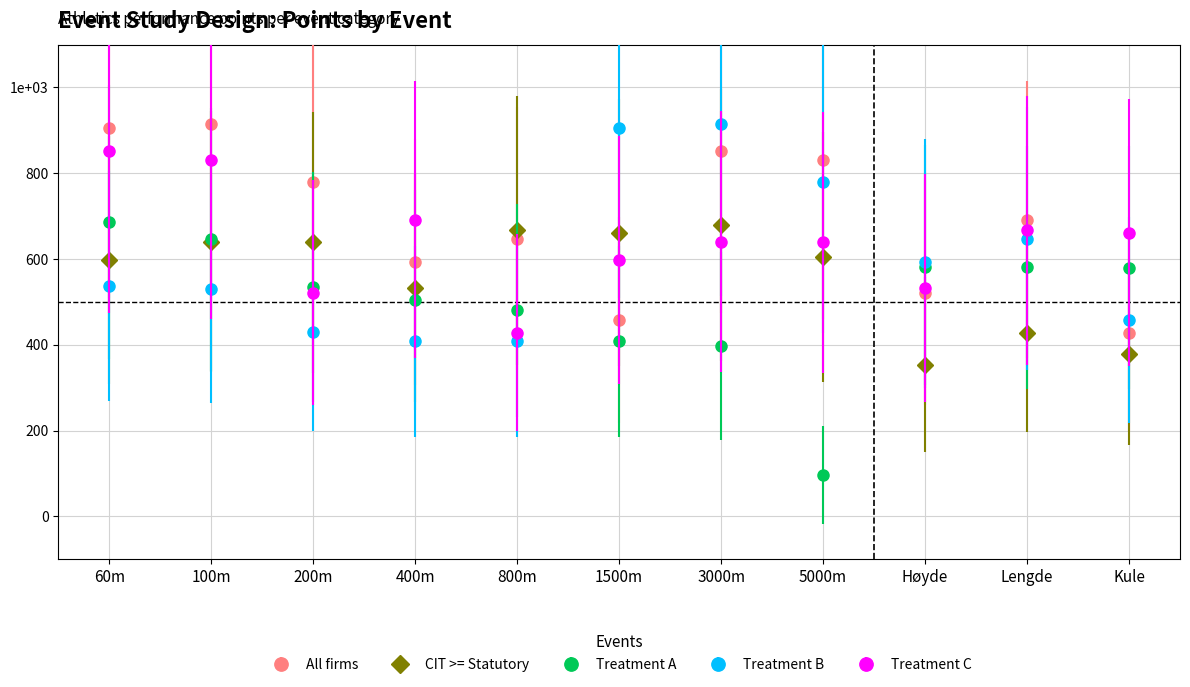

Reading left to right, list all the values displayed in this chart.

All firms: 60m=905	100m=915	200m=780	400m=593	800m=647	1500m=458	3000m=853	5000m=832	Høyde=521	Lengde=692	Kule=428
CIT >= Statutory: 60m=597	100m=640	200m=639	400m=532	800m=667	1500m=661	3000m=679	5000m=604	Høyde=354	Lengde=427	Kule=379
Treatment A: 60m=686	100m=646	200m=535	400m=504	800m=480	1500m=408	3000m=398	5000m=96	Høyde=582	Lengde=581	Kule=580
Treatment B: 60m=538	100m=531	200m=429	400m=408	800m=408	1500m=905	3000m=915	5000m=780	Høyde=593	Lengde=647	Kule=458
Treatment C: 60m=853	100m=832	200m=521	400m=692	800m=428	1500m=597	3000m=640	5000m=639	Høyde=532	Lengde=667	Kule=661